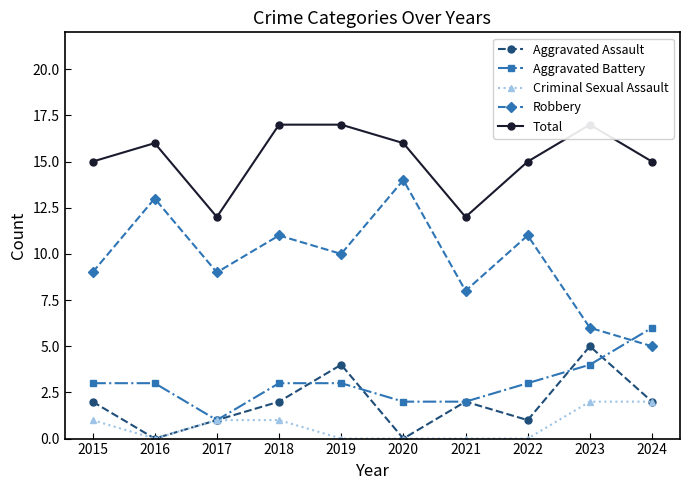

What is the approximate value of Robbery at 2016?

13